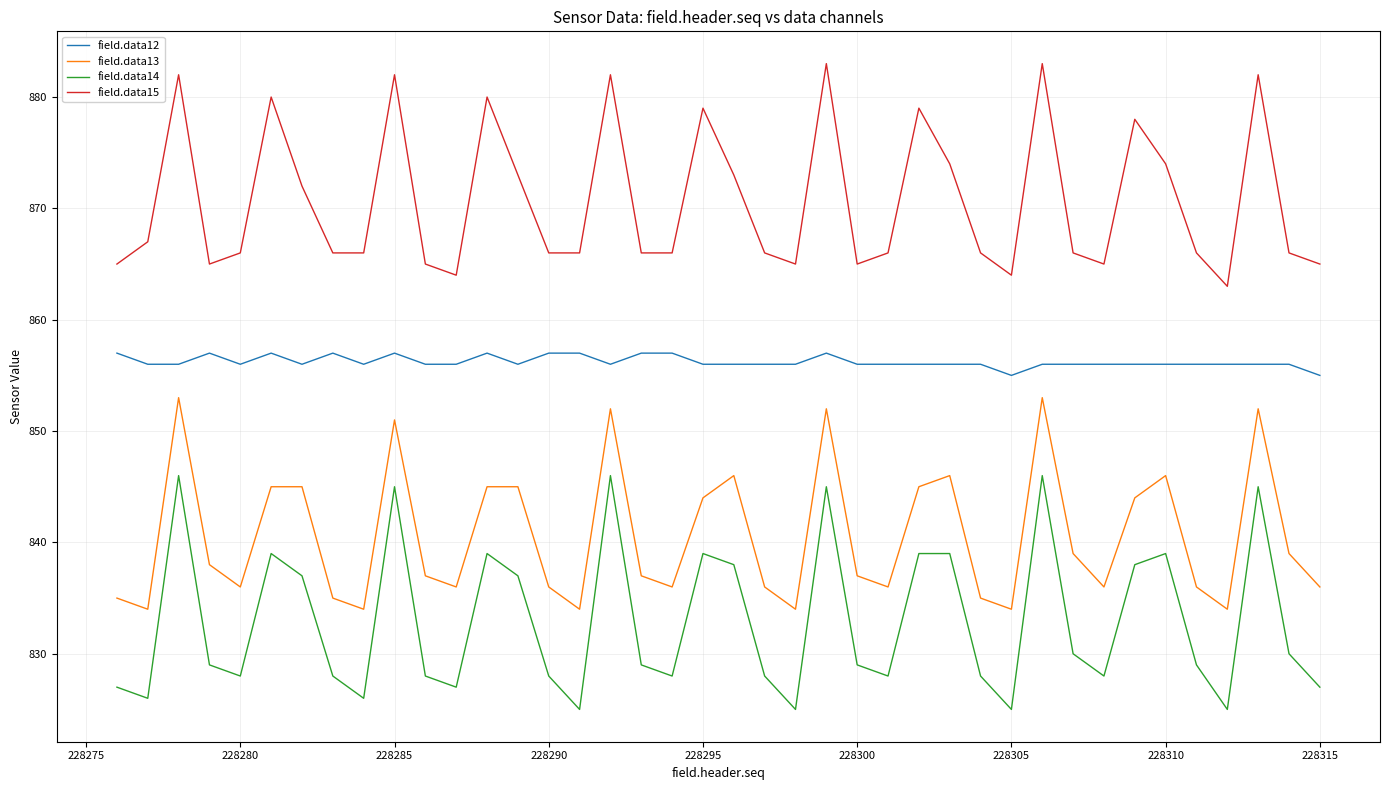

Which series has the largest range (max minus min)?

field.data14